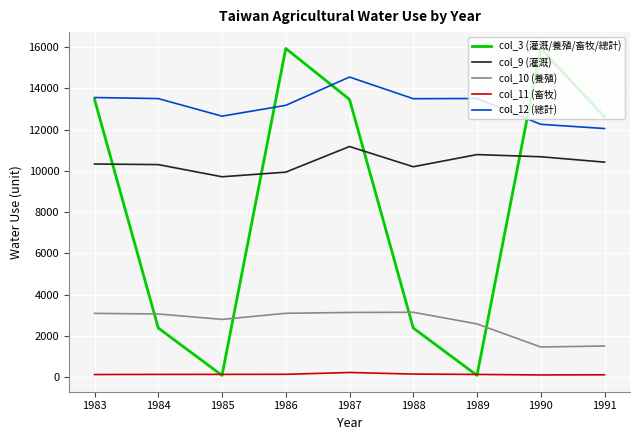

Which series has the largest total across all categories?

col_12 (總計)